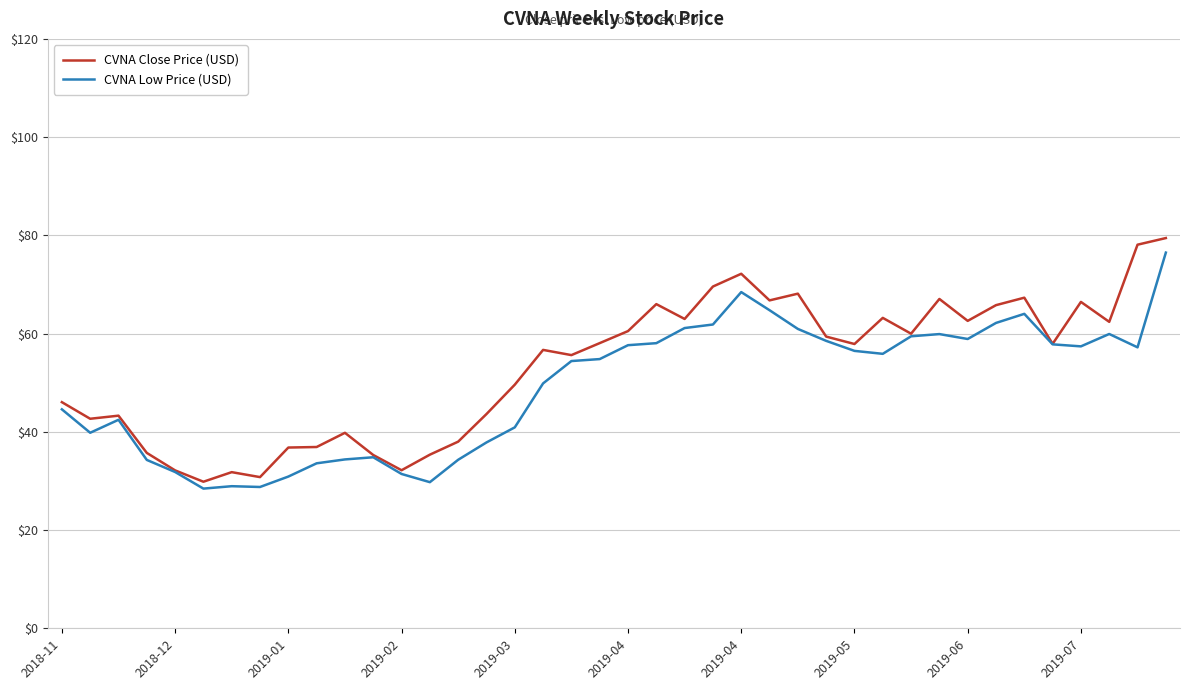

What is the minimum value for CVNA Low Price (USD)?

28.4